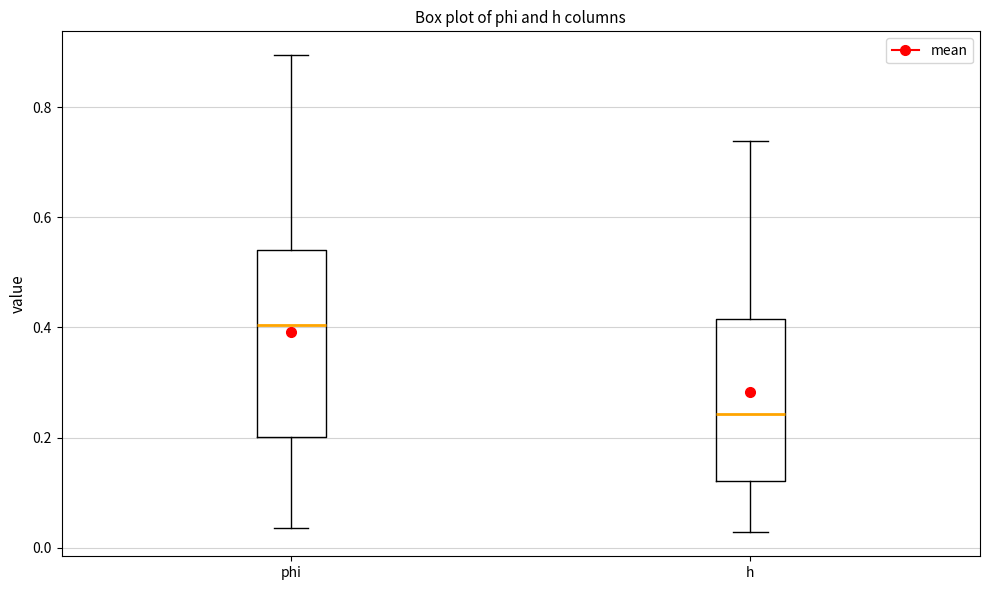

Which box has the lowest median line?

h